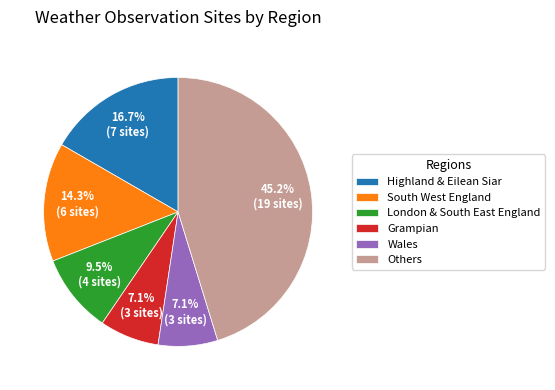

Between Grampian and Others, which is larger?

Others